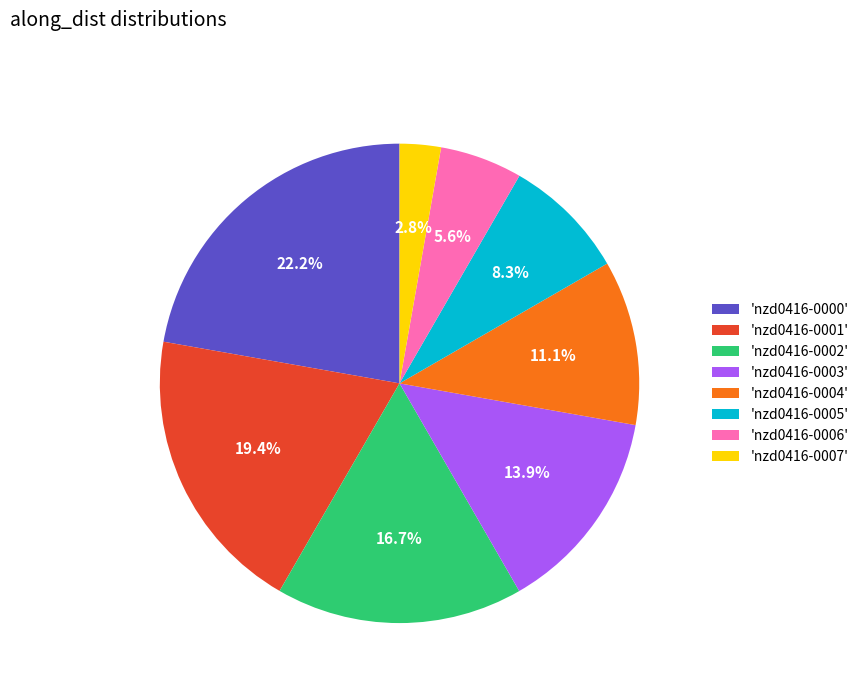

Approximately how many times larger is the value at 'nzd0416-0003' compared to 'nzd0416-0005'?

1.7